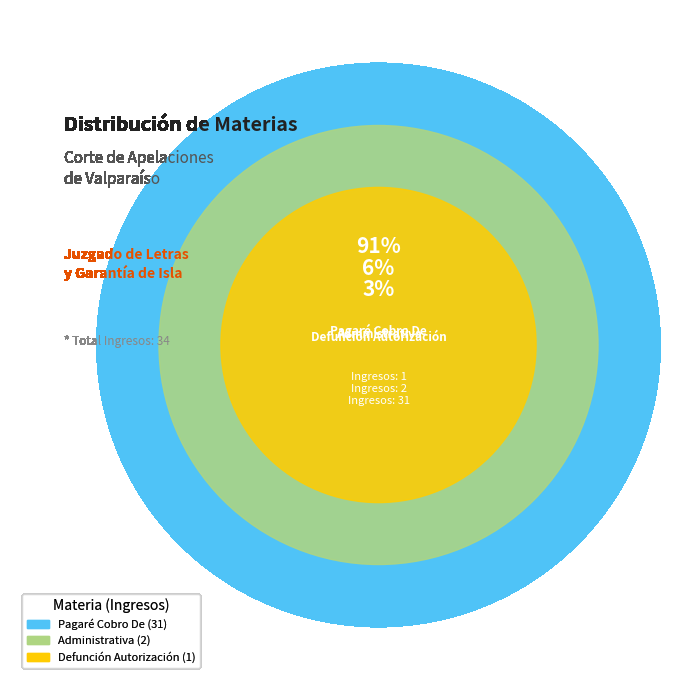

What percentage is the Pagaré Cobro De slice, to the nearest percent?

91%